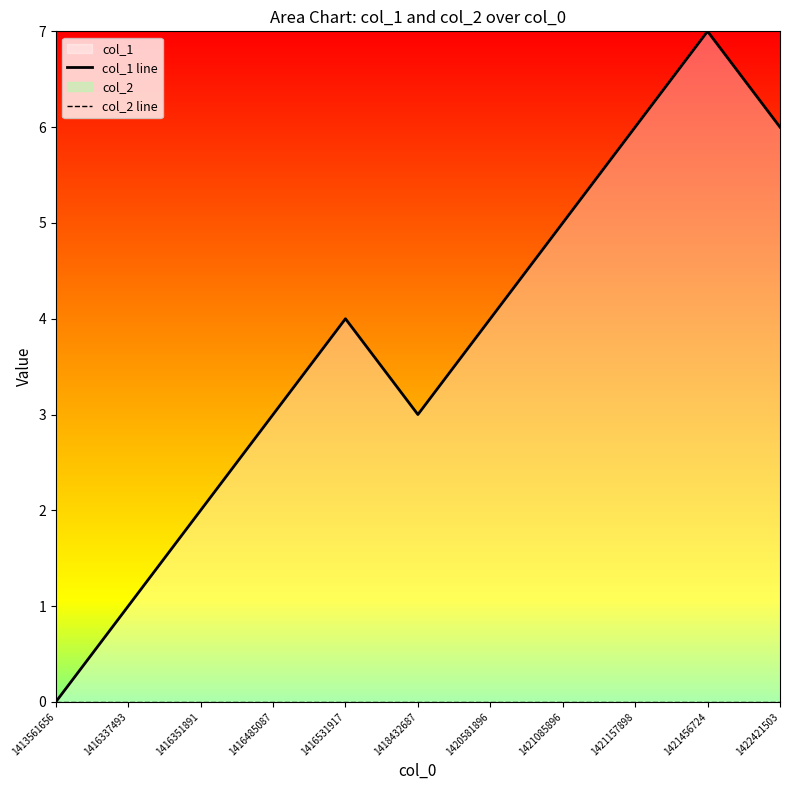

At which label does col_1 line first exceed 4?

1421085896